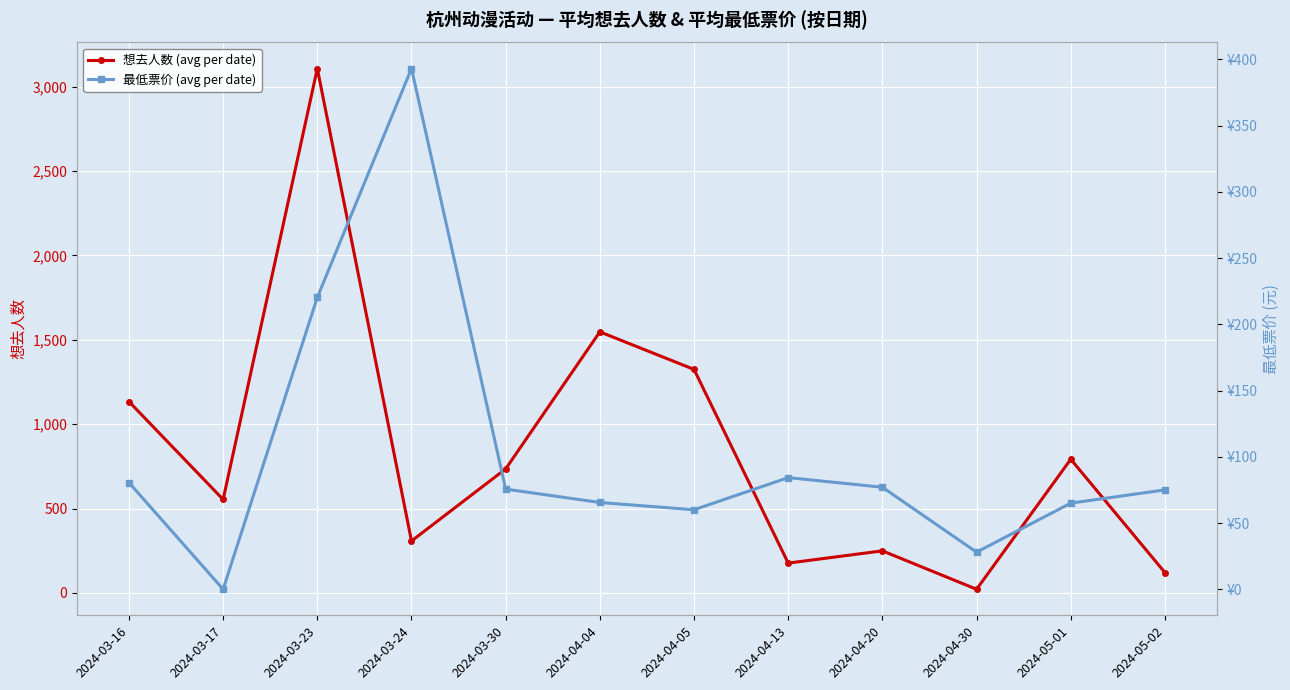

Between 2024-05-01 and 2024-03-17, which is larger?

2024-05-01